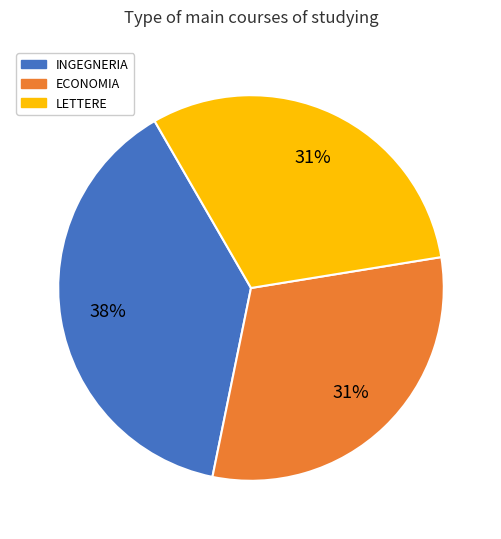

True or false: INGEGNERIA accounts for 45% of the total.

False